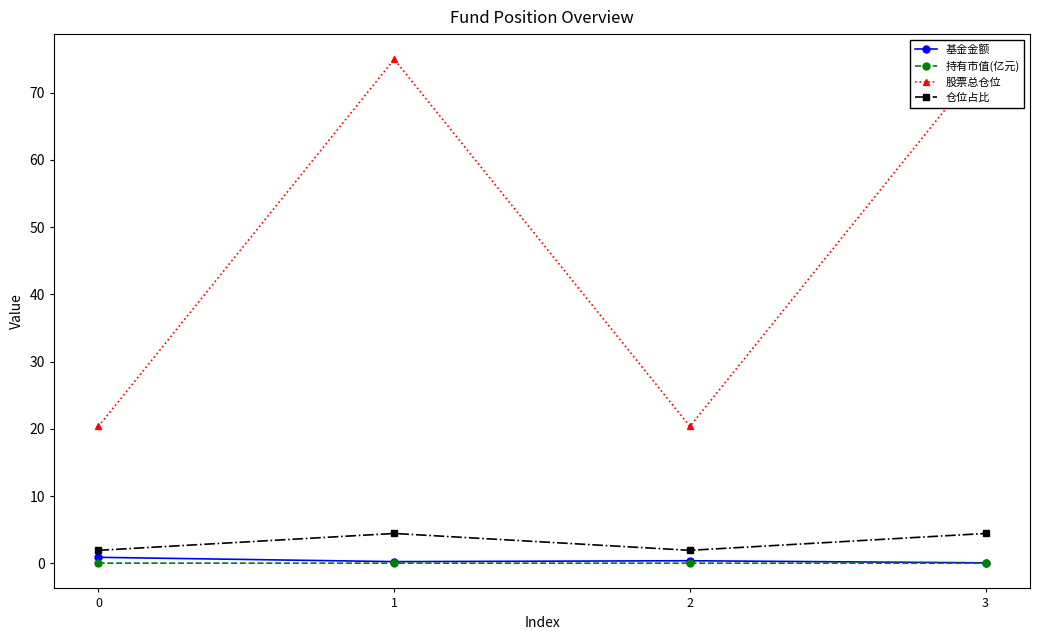

Rank the series by their maximum value, from highest to lowest.

股票总仓位, 仓位占比, 基金金额, 持有市值(亿元)